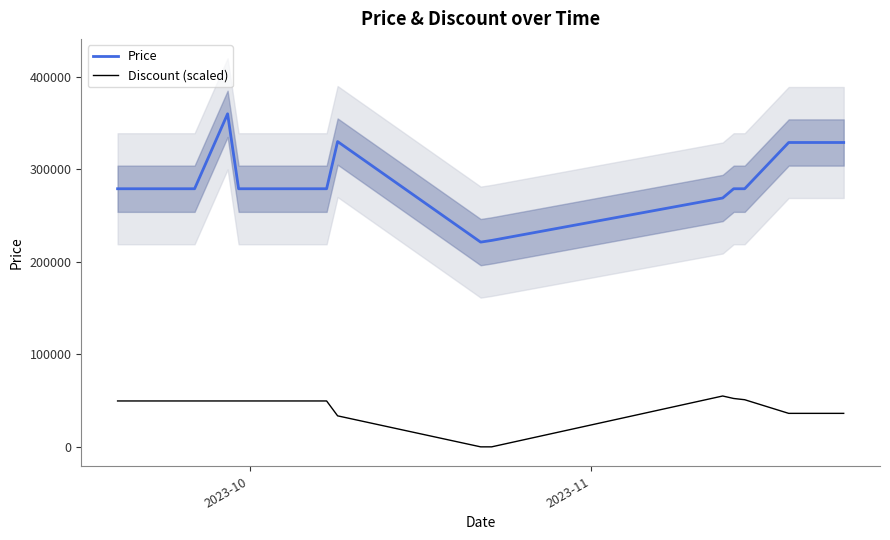

True or false: Discount (scaled) and Price intersect in this chart.

False